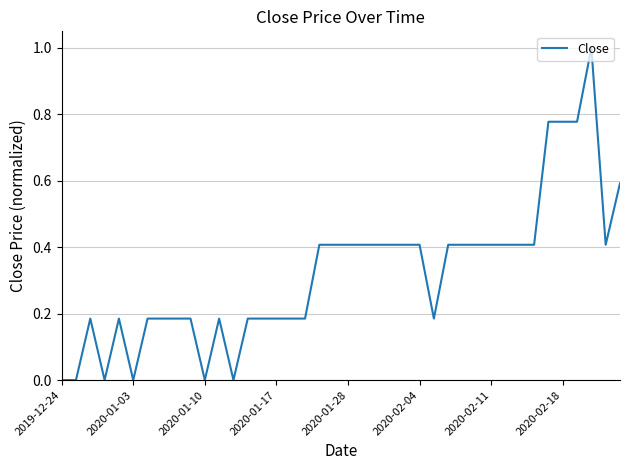

What is the difference between the maximum and minimum values?

1.0